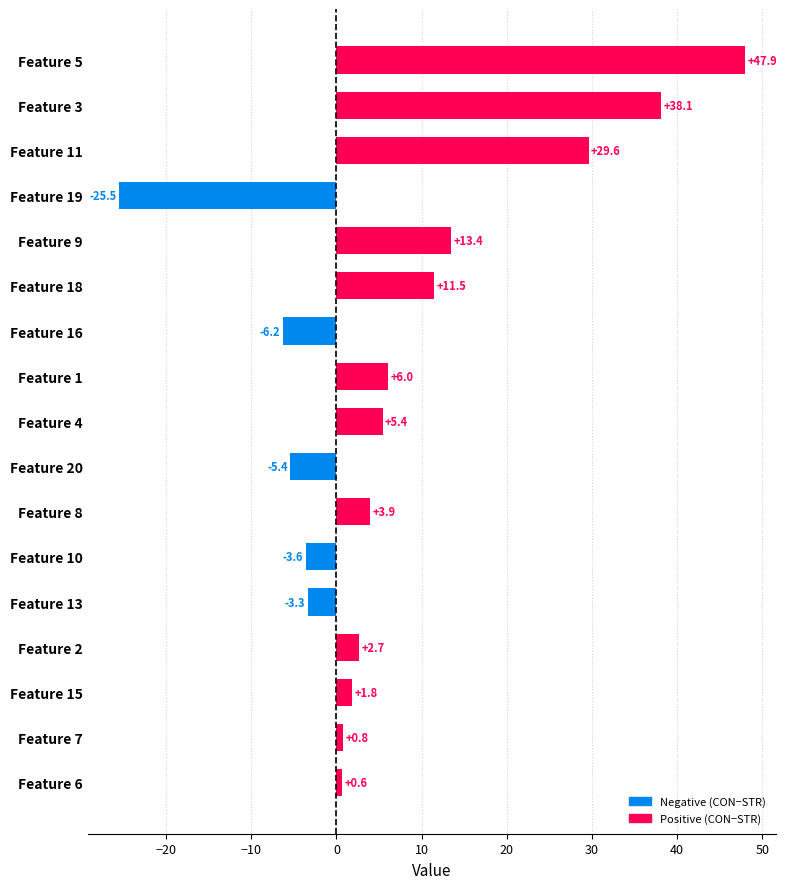

List the labels in order of value, largest first.

Feature 5, Feature 3, Feature 11, Feature 9, Feature 18, Feature 1, Feature 4, Feature 8, Feature 2, Feature 15, Feature 7, Feature 6, Feature 13, Feature 10, Feature 20, Feature 16, Feature 19